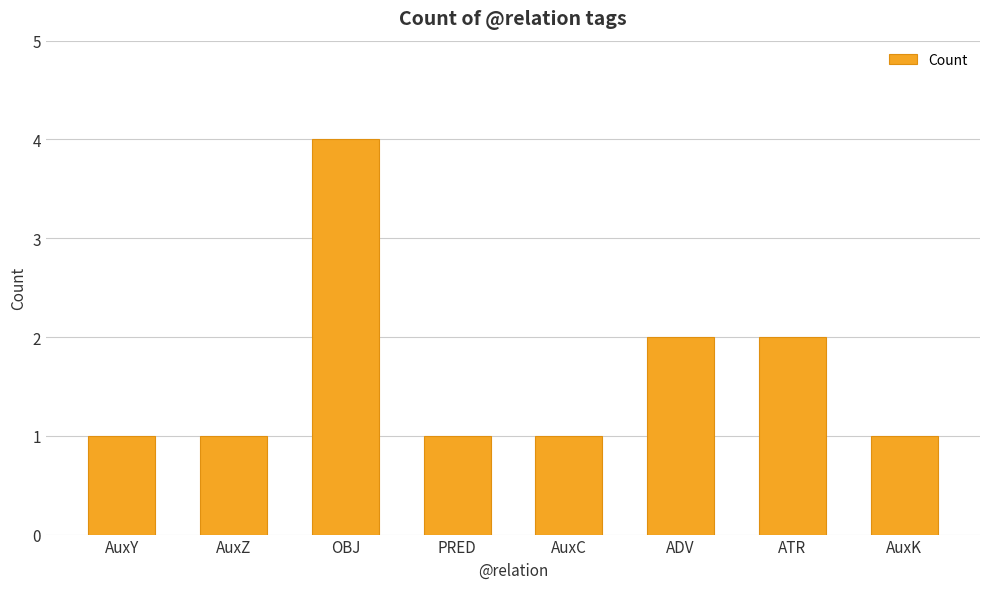

Are the bars horizontal?

No